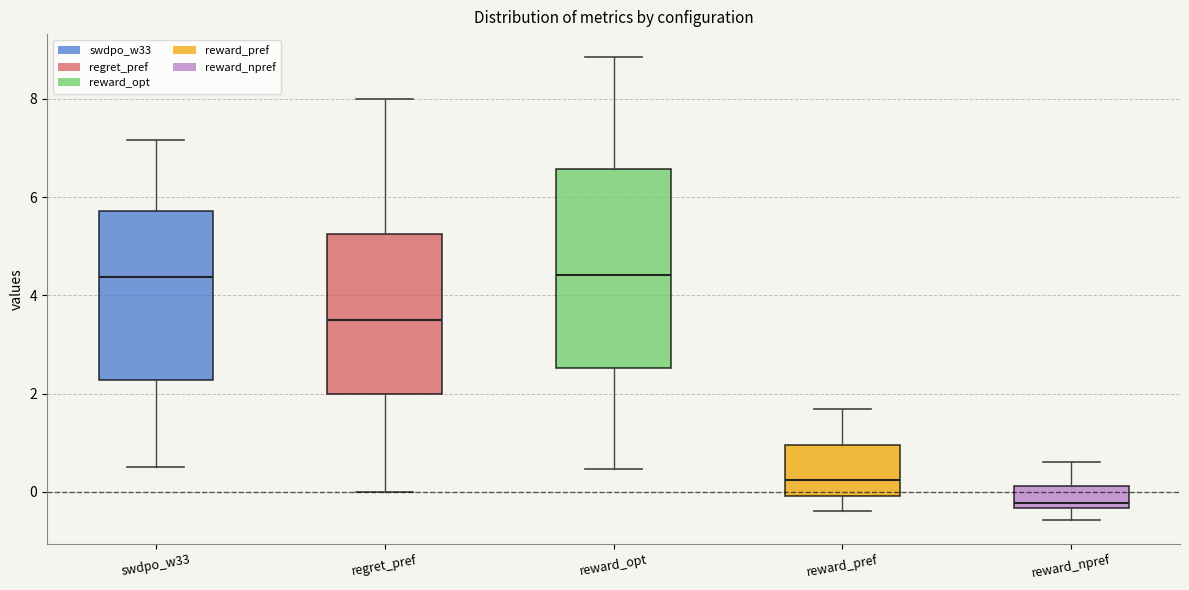

Where does the lower whisker of the box for regret_pref end on the y-axis? The values are not printed on the chart, so give them approximately, as read against the axis.

0.0